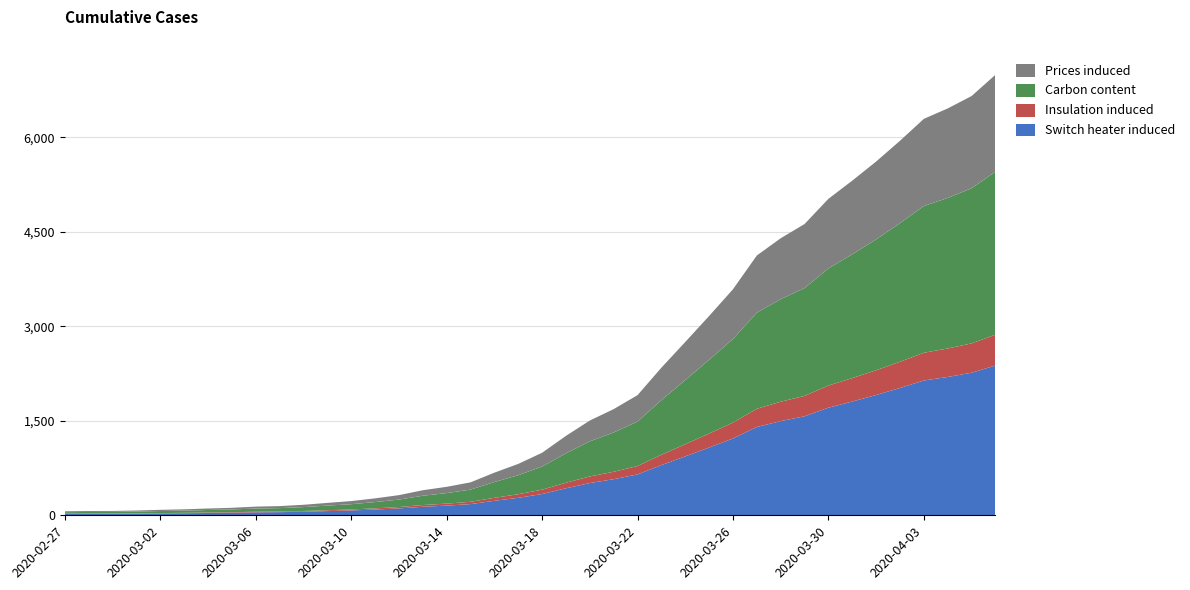

Reading left to right, transcribe all the data shown in this chart.

2020-02-27=64	2020-02-28=68	2020-02-29=69	2020-03-01=76	2020-03-02=87	2020-03-03=95	2020-03-04=108	2020-03-05=119	2020-03-06=138	2020-03-07=146	2020-03-08=167	2020-03-09=197	2020-03-10=226	2020-03-11=269	2020-03-12=320	2020-03-13=398	2020-03-14=452	2020-03-15=523	2020-03-16=677	2020-03-17=816	2020-03-18=993	2020-03-19=1261	2020-03-20=1505	2020-03-21=1686	2020-03-22=1908	2020-03-23=2344	2020-03-24=2752	2020-03-25=3165	2020-03-26=3589	2020-03-27=4125	2020-03-28=4399	2020-03-29=4625	2020-03-30=5025	2020-03-31=5314	2020-04-01=5617	2020-04-02=5947	2020-04-03=6295	2020-04-04=6460	2020-04-05=6657	2020-04-06=6995